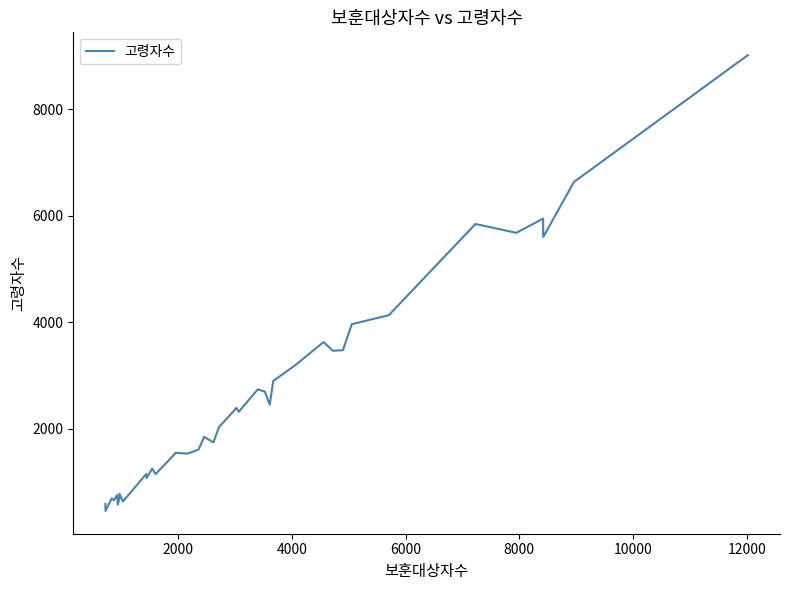

What is the maximum value shown in the chart?

9018